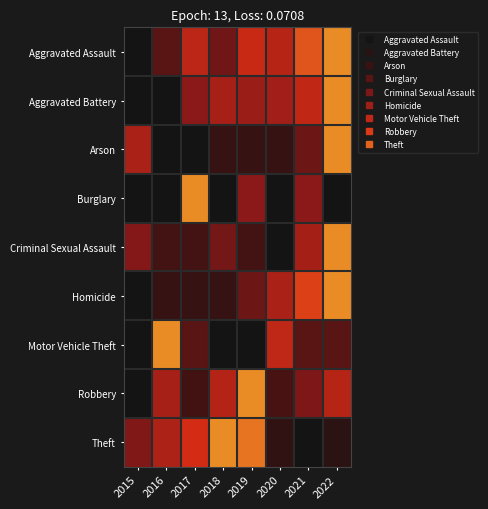

Count the number of data series in this chart.

9